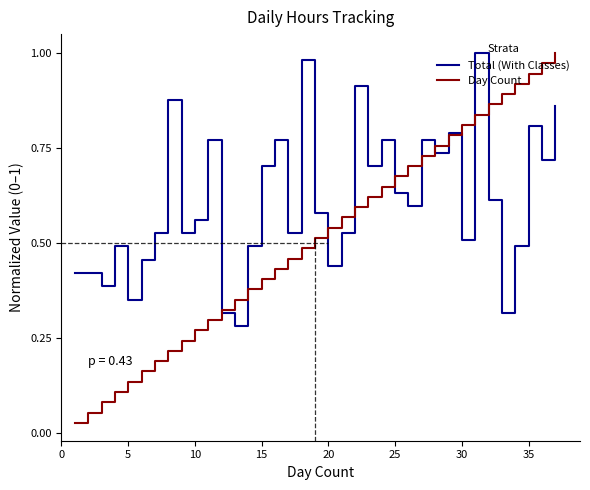

List the series in order of their overall mean, highest first.

Total (With Classes), Day Count